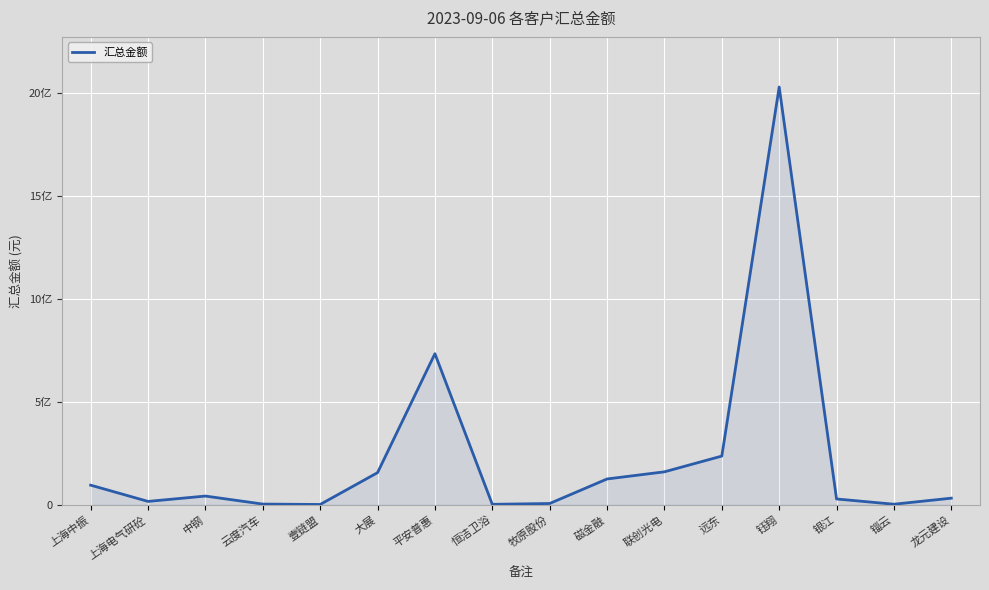

Between 中钢 and 磁金融, which is larger?

磁金融